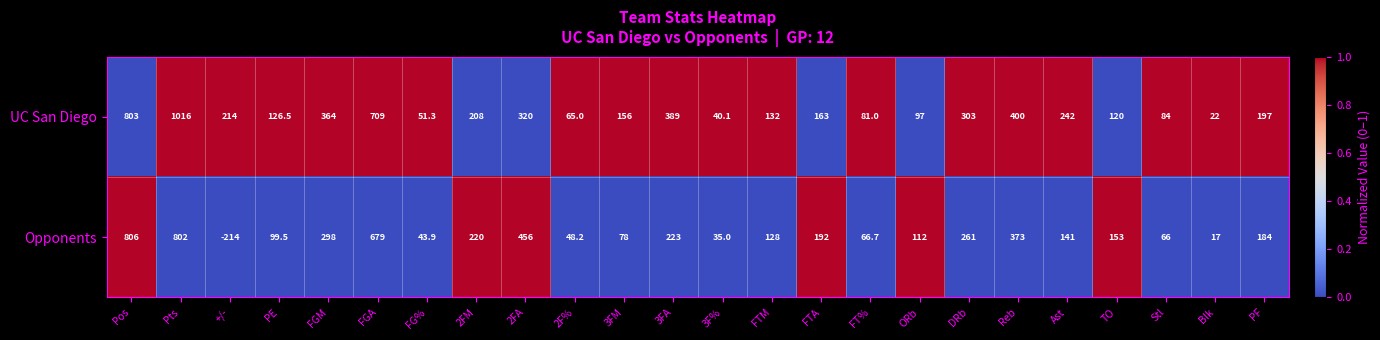

List the series in order of their overall mean, lowest first.

Opponents, UC San Diego